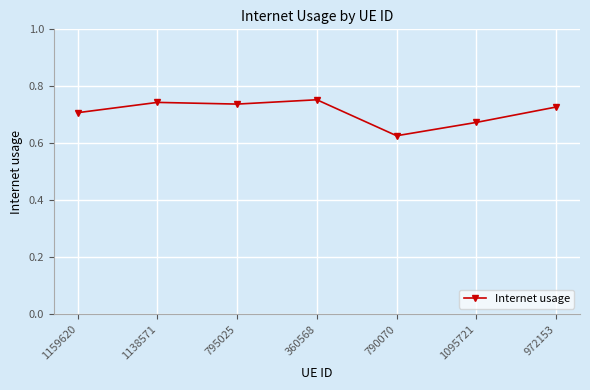

The value at 972153 is 0.7. True or false?

True